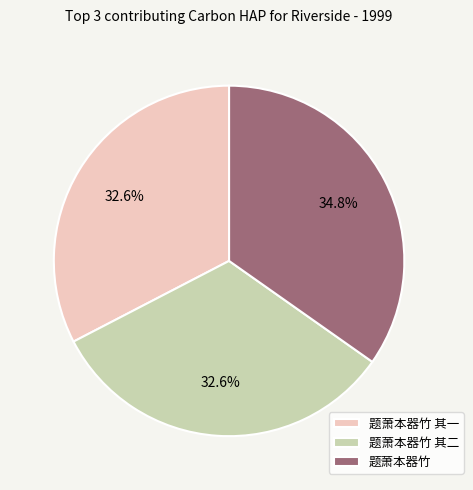

Count the number of slices in the pie.

3